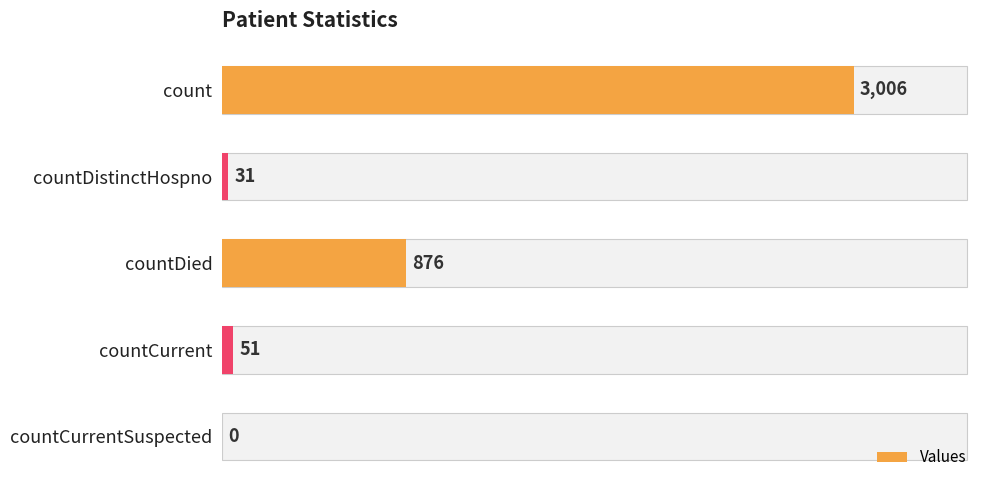

Which has a higher value, countCurrent or count?

count